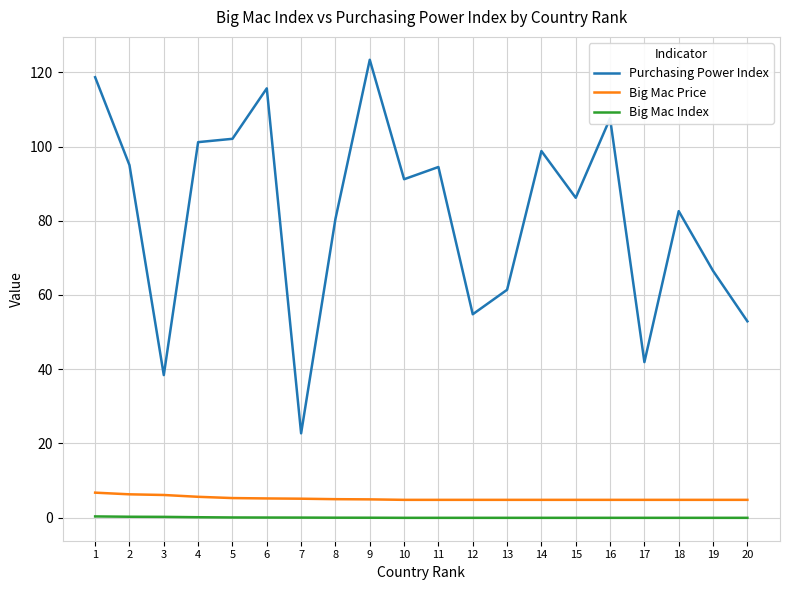

Rank the series at 8 from highest to lowest value.

Purchasing Power Index, Big Mac Price, Big Mac Index